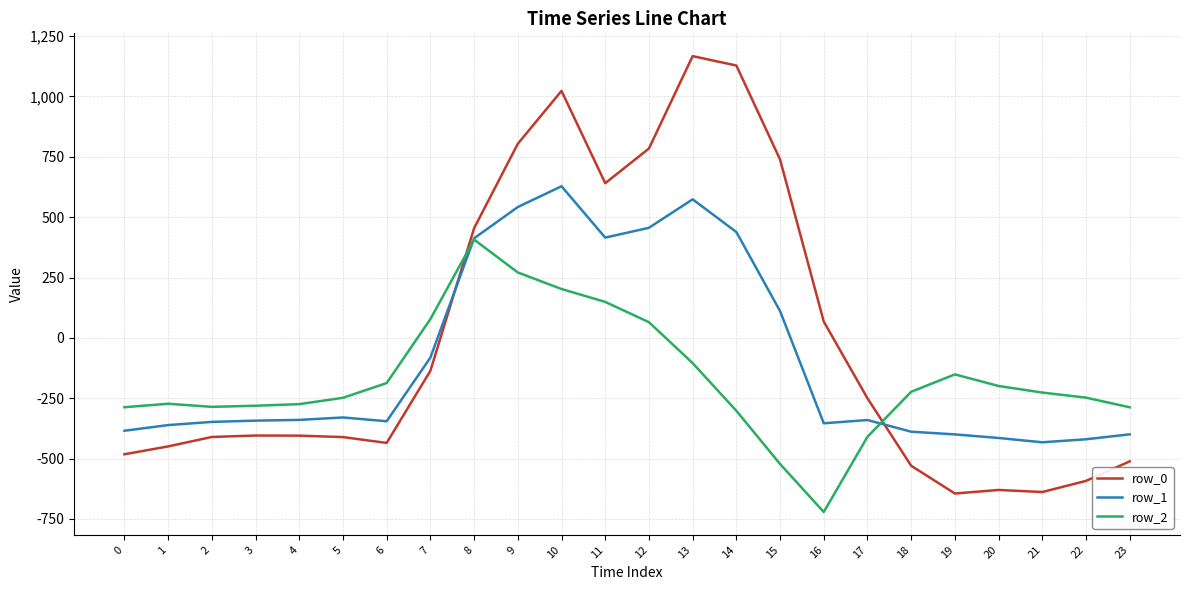

Which series changed the most between 11 and 12?

row_0